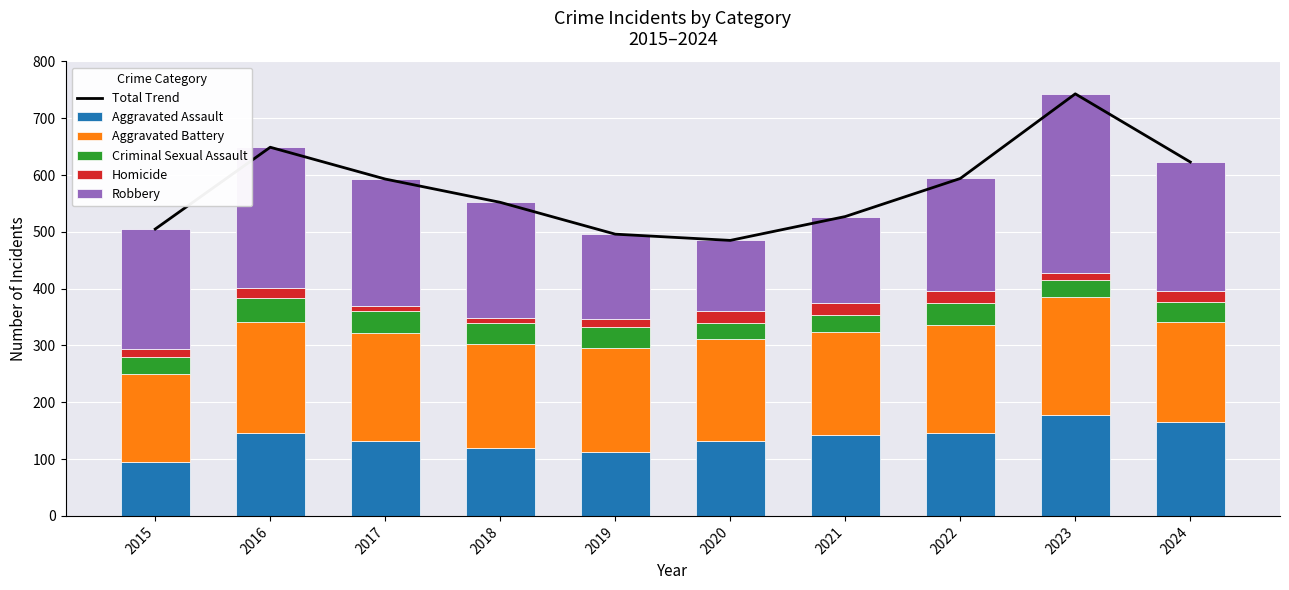

Which category has the lowest value across all series?

2017